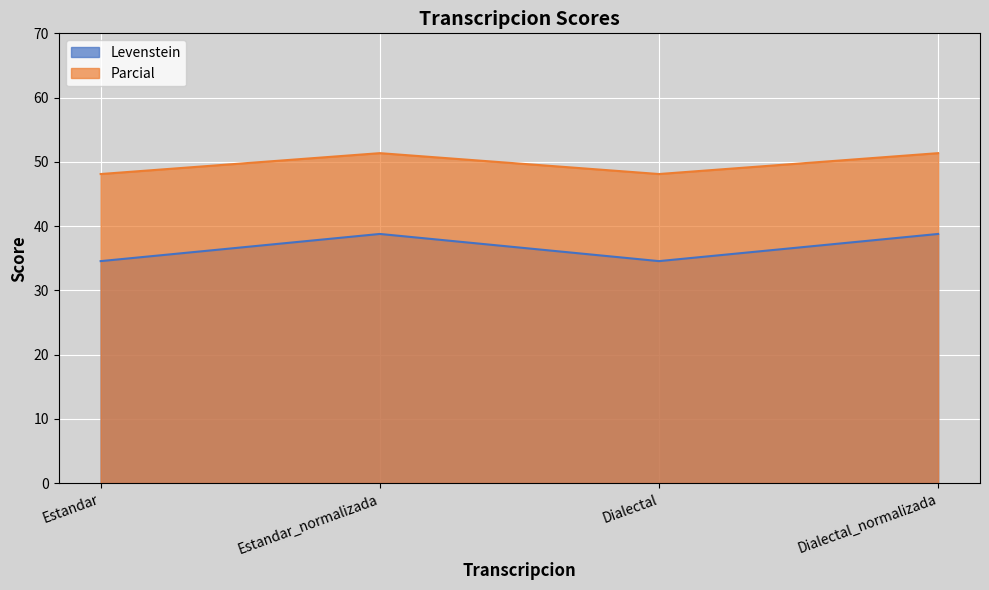

What is the difference between the maximum and second lowest values in the Parcial series?

3.3